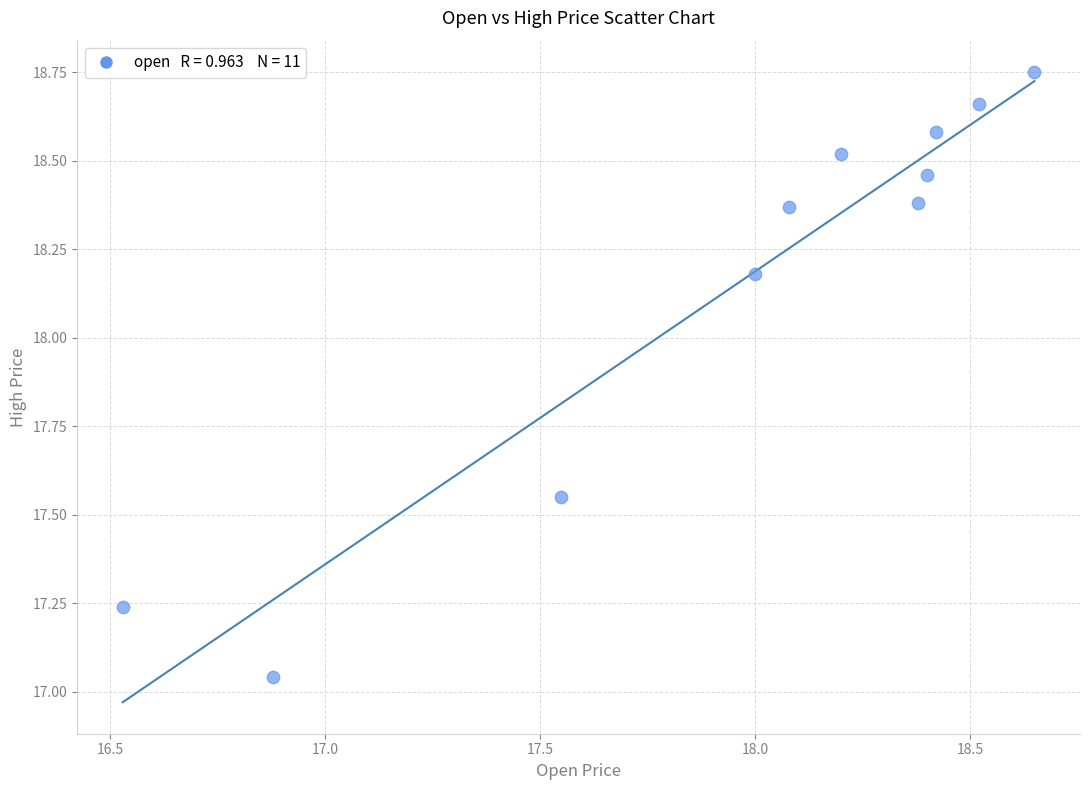

What is the range of Y values (max minus min)?

1.7